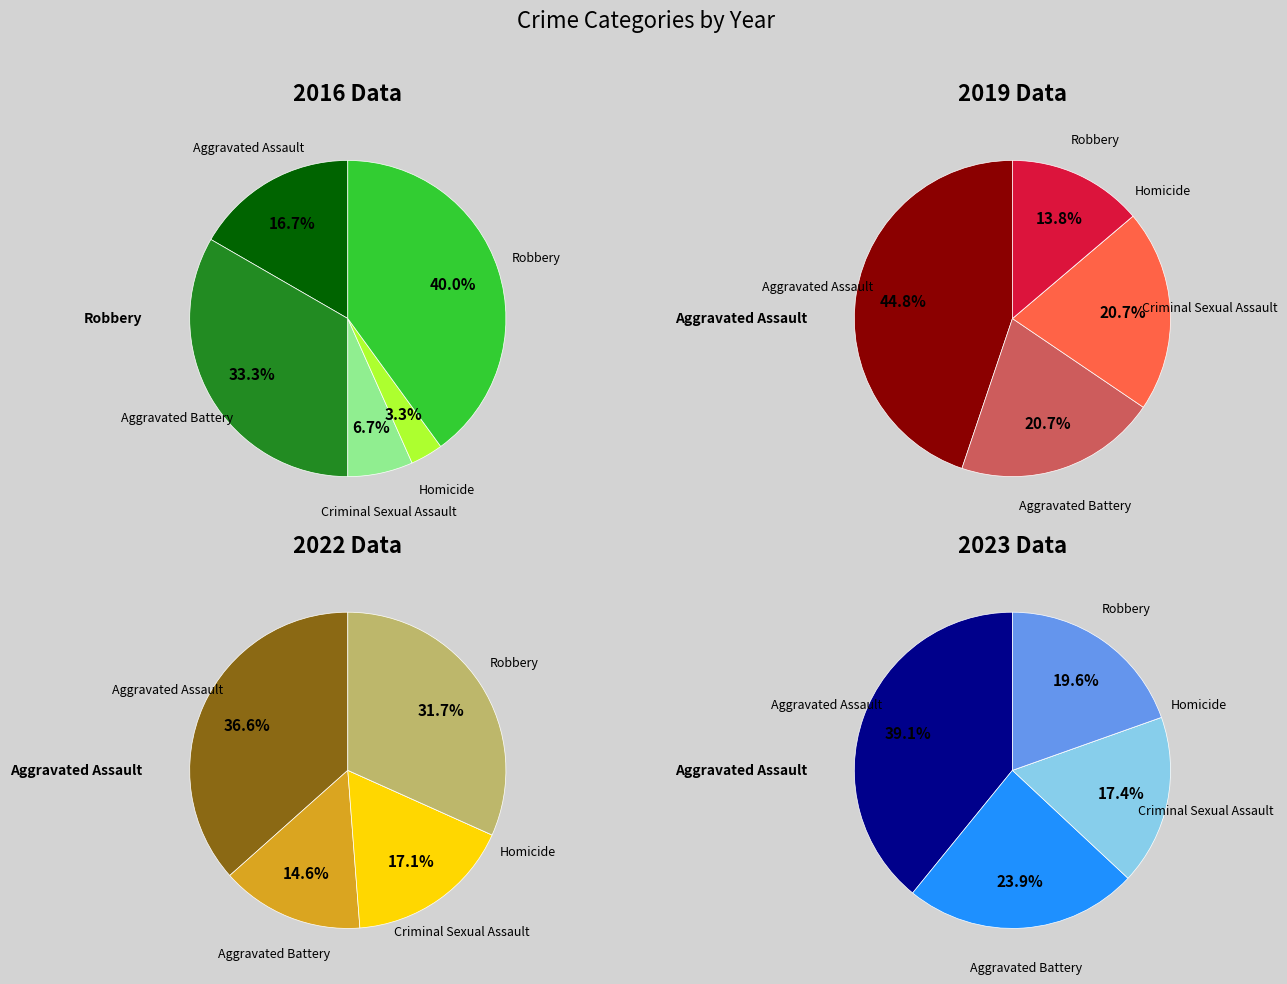

Between Aggravated Battery and Homicide, which is larger?

Aggravated Battery